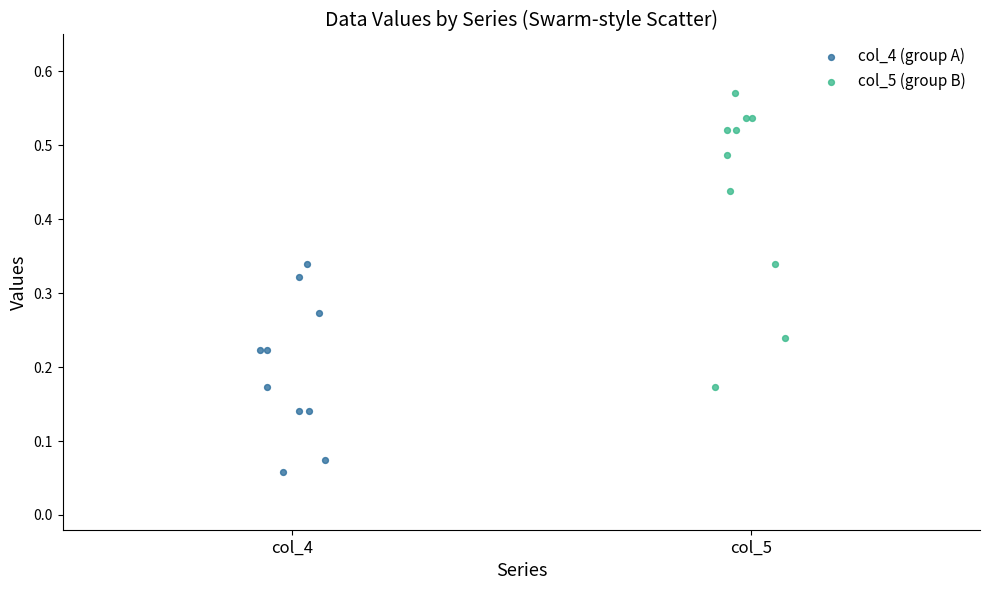

Which series contains the lowest Y value?

col_4 (group A)